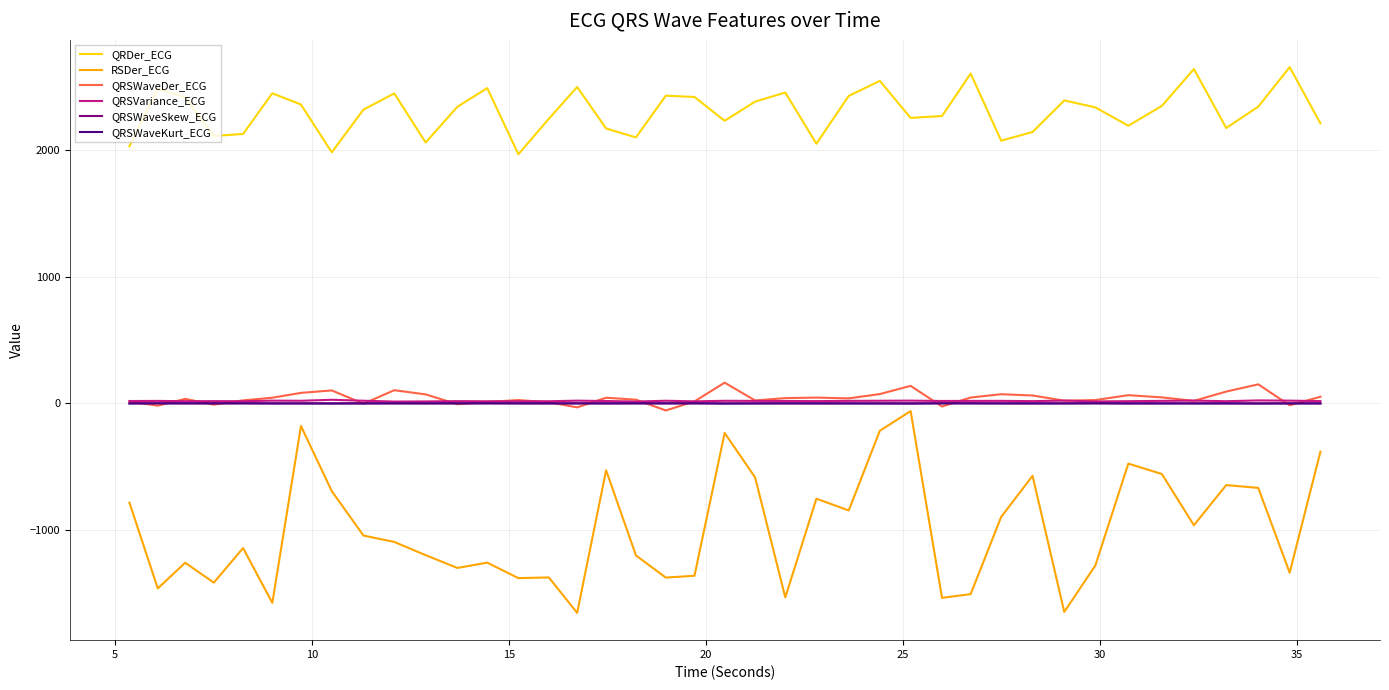

True or false: QRDer_ECG and QRSWaveKurt_ECG cross at least once.

False